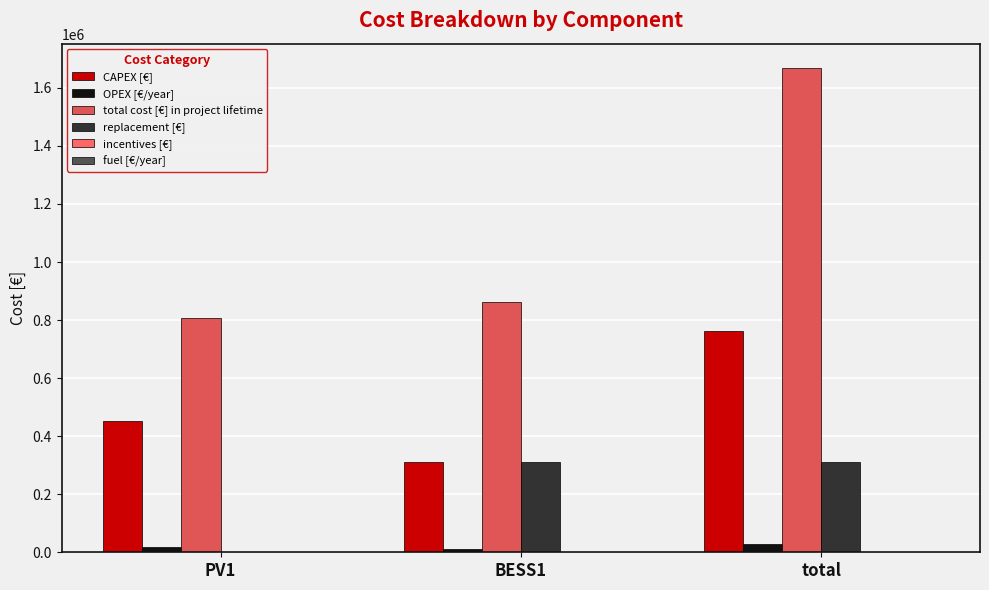

At total, list the series in order from largest to smallest.

total cost [€] in project lifetime, CAPEX [€], replacement [€], OPEX [€/year], incentives [€], fuel [€/year]